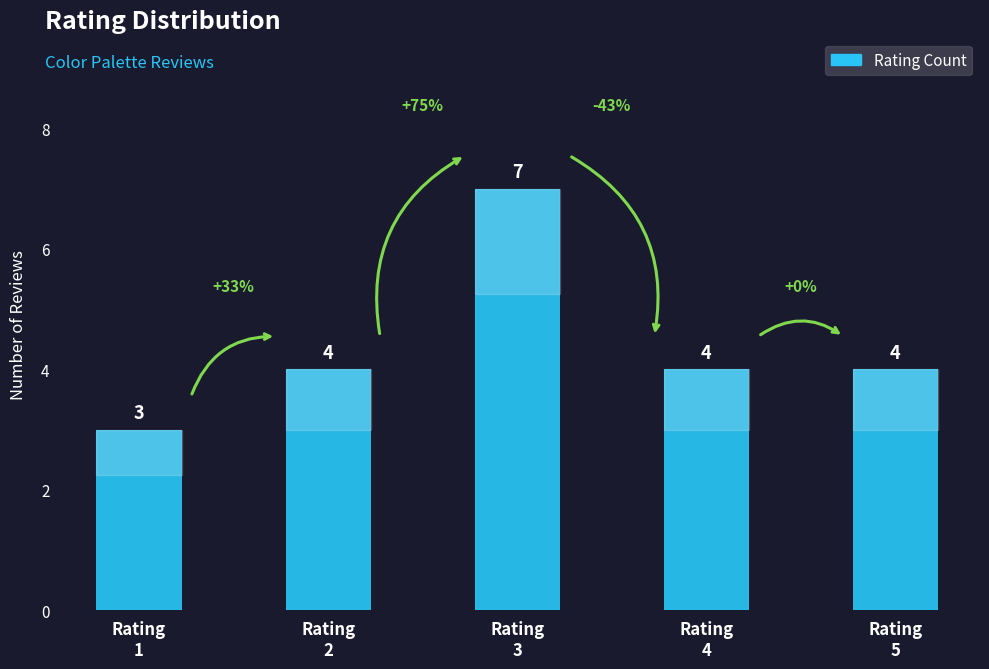

True or false: the data shows 3 at Rating
1.

True